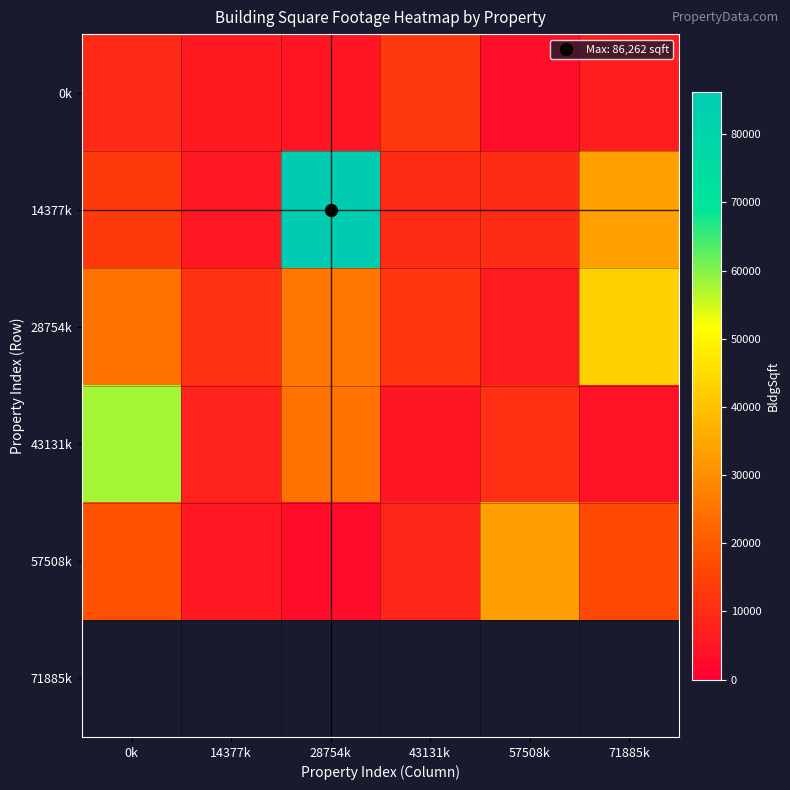

How many values in the 43131k series are below 10848?

3